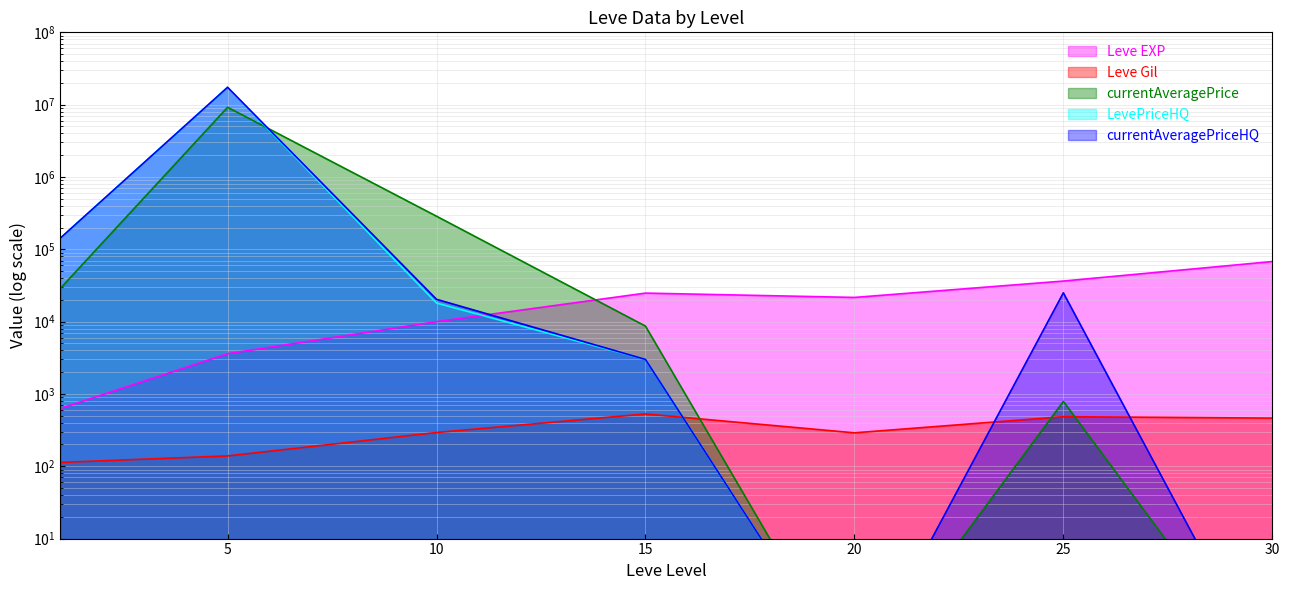

Is it true that LevePriceHQ equals 3000.0 at 15?

True